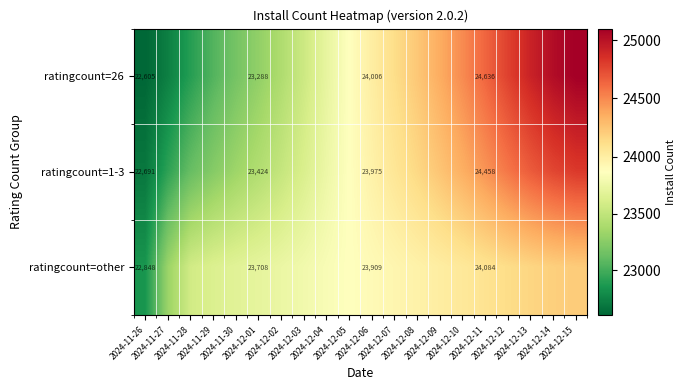

What is the difference between the highest and lowest values at 2024-12-05?

0.8